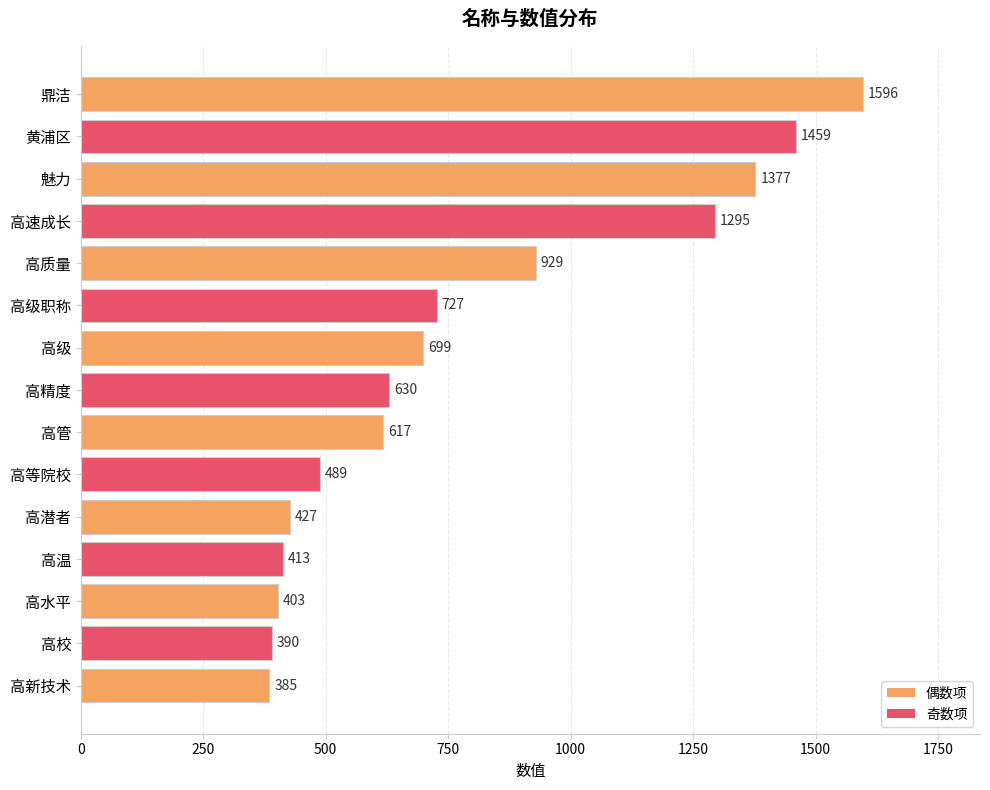

Reading top to bottom, list all the values displayed in this chart.

鼎洁=1596	黄浦区=1459	魅力=1377	高速成长=1295	高质量=929	高级职称=727	高级=699	高精度=630	高管=617	高等院校=489	高潜者=427	高温=413	高水平=403	高校=390	高新技术=385